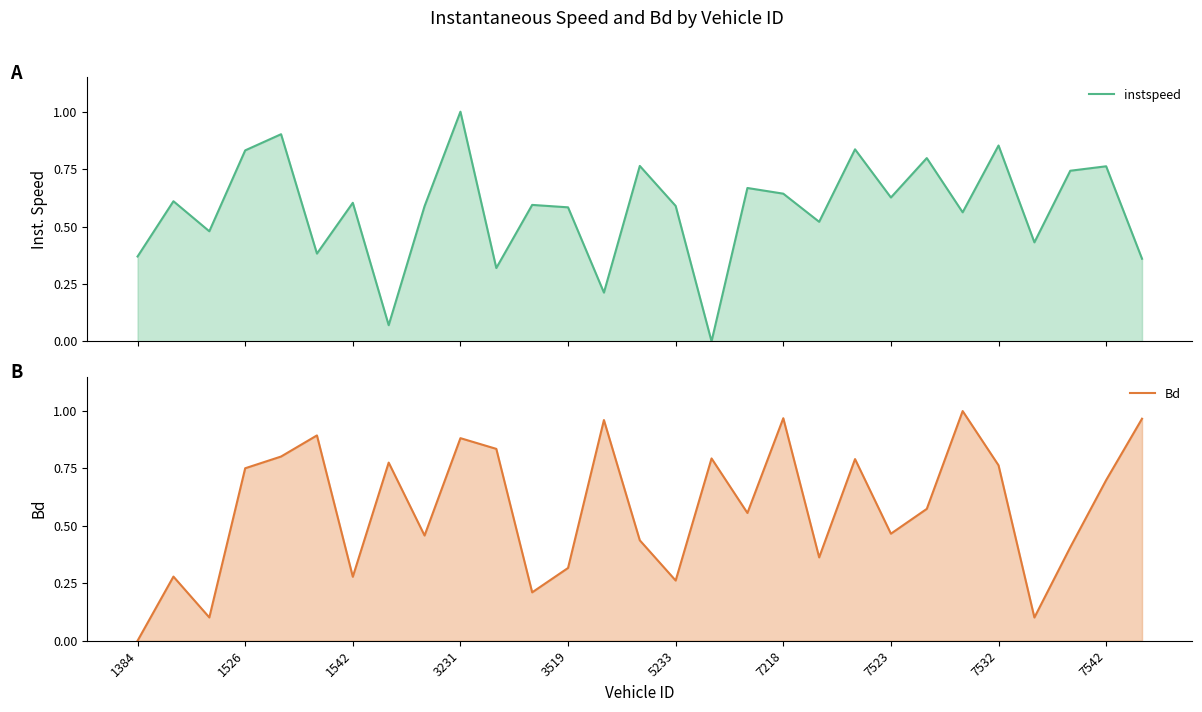

What is the difference between the Bd values at 7218 and 19?

0.1